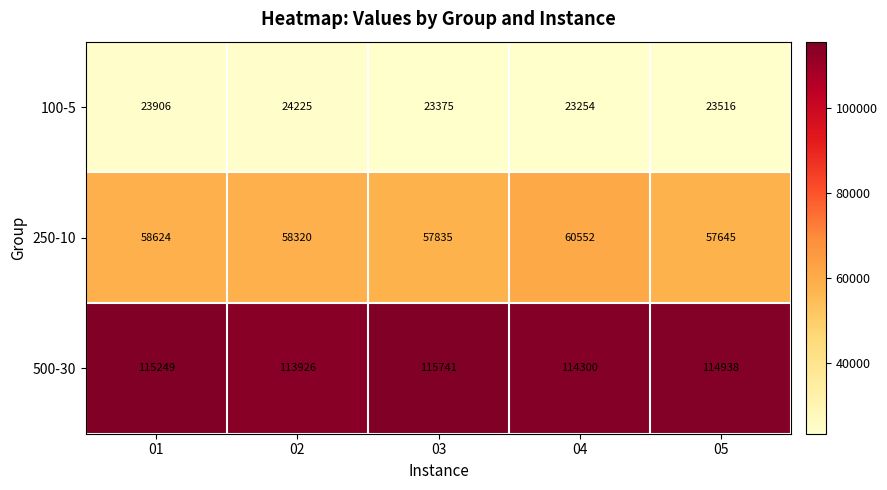

The value of 100-5 at 02 is 37237. True or false?

False